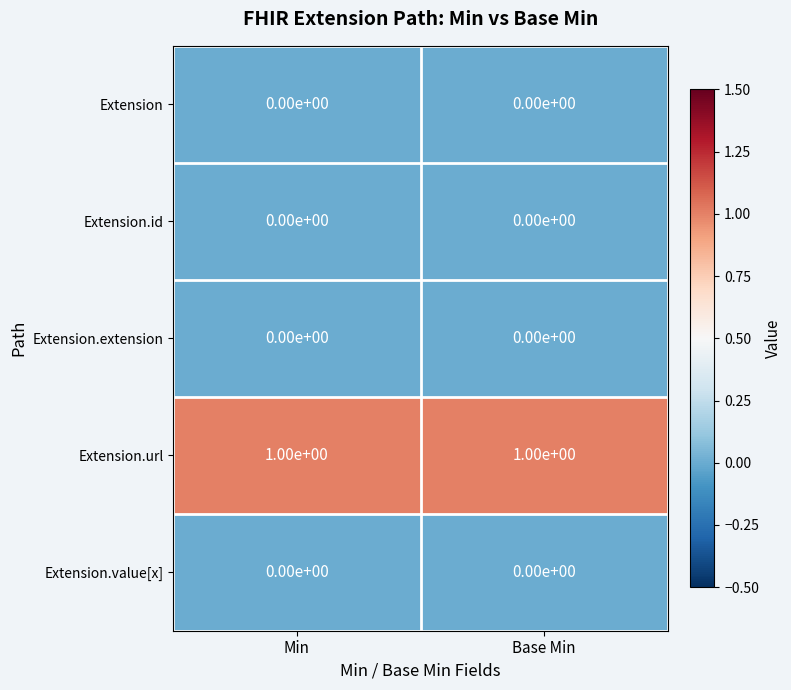

Reading left to right, extract all data points from this chart.

Extension: Min=0	Base Min=0
Extension.id: Min=0	Base Min=0
Extension.extension: Min=0	Base Min=0
Extension.url: Min=1	Base Min=1
Extension.value[x]: Min=0	Base Min=0